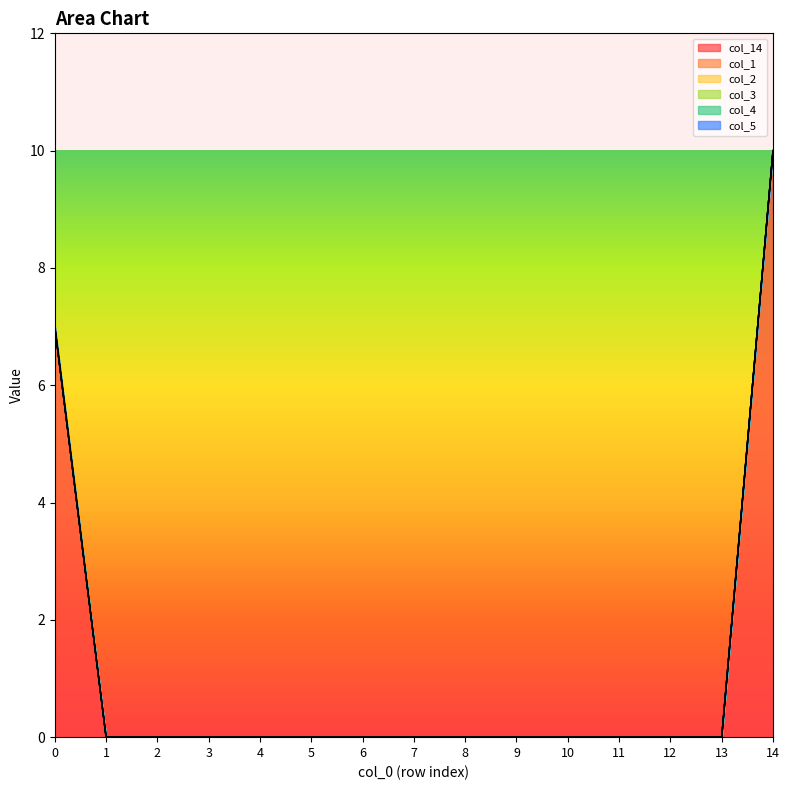

Reading left to right, extract all data points from this chart.

col_14: 0=7	1=0	2=0	3=0	4=0	5=0	6=0	7=0	8=0	9=0	10=0	11=0	12=0	13=0	14=10
col_1: 0=0	1=0	2=0	3=0	4=0	5=0	6=0	7=0	8=0	9=0	10=0	11=0	12=0	13=0	14=0
col_2: 0=0	1=0	2=0	3=0	4=0	5=0	6=0	7=0	8=0	9=0	10=0	11=0	12=0	13=0	14=0
col_3: 0=0	1=0	2=0	3=0	4=0	5=0	6=0	7=0	8=0	9=0	10=0	11=0	12=0	13=0	14=0
col_4: 0=0	1=0	2=0	3=0	4=0	5=0	6=0	7=0	8=0	9=0	10=0	11=0	12=0	13=0	14=0
col_5: 0=0	1=0	2=0	3=0	4=0	5=0	6=0	7=0	8=0	9=0	10=0	11=0	12=0	13=0	14=0